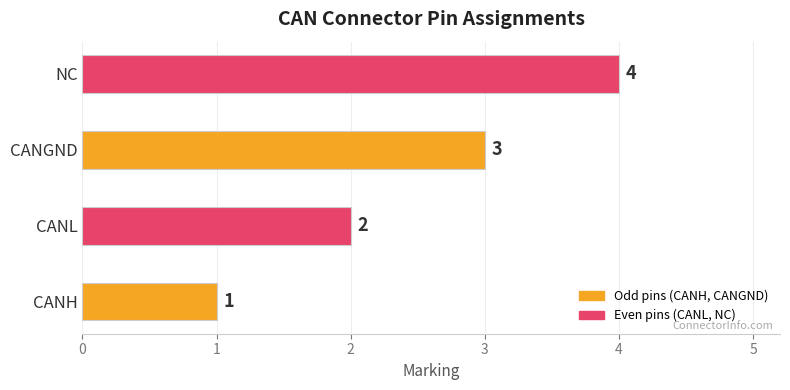

True or false: the data shows 1 at NC.

False